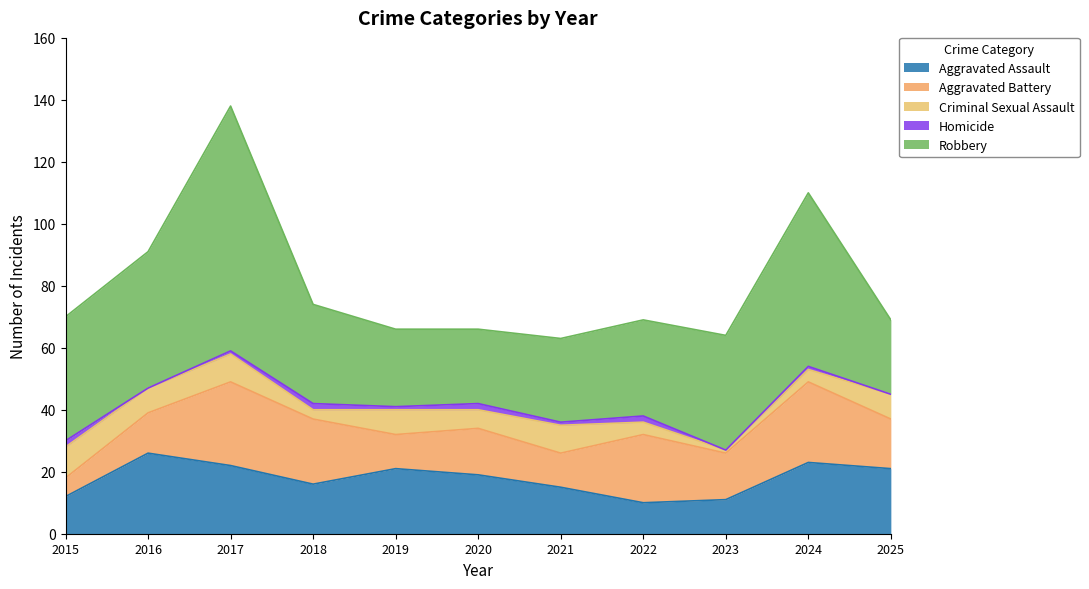

What is the minimum value for Aggravated Assault?

10